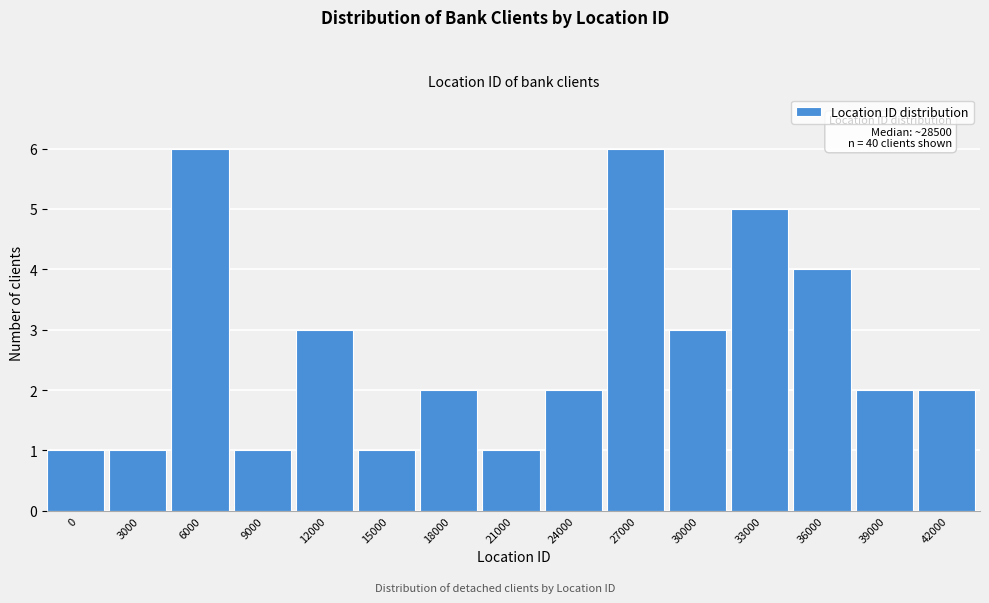

Reading right to left, what are all the values shown in this chart?

2	2	4	5	3	6	2	1	2	1	3	1	6	1	1